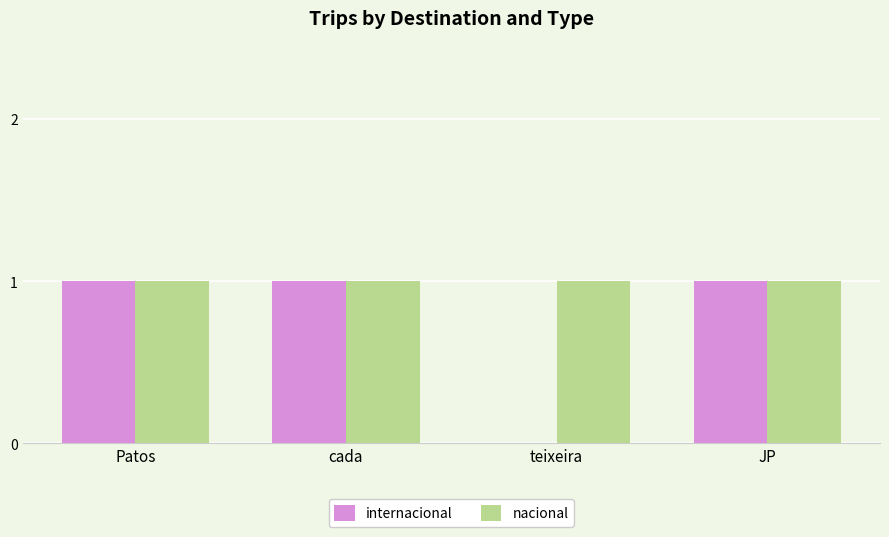

What is the sum of all nacional values?

4